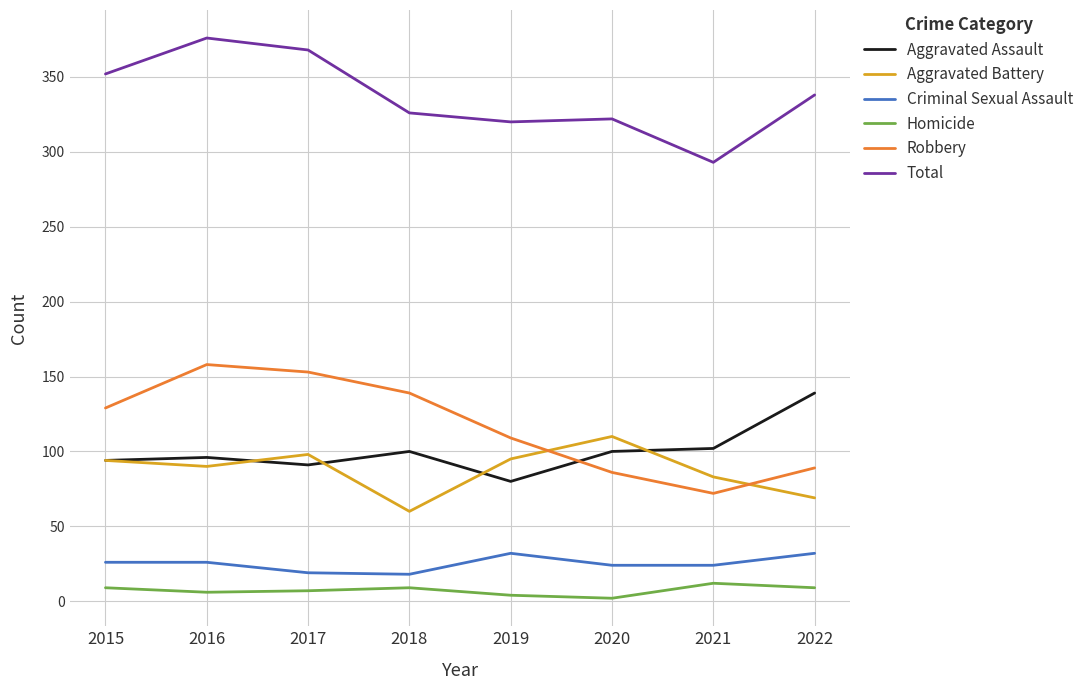

What is the total value across all series at 2022?

676